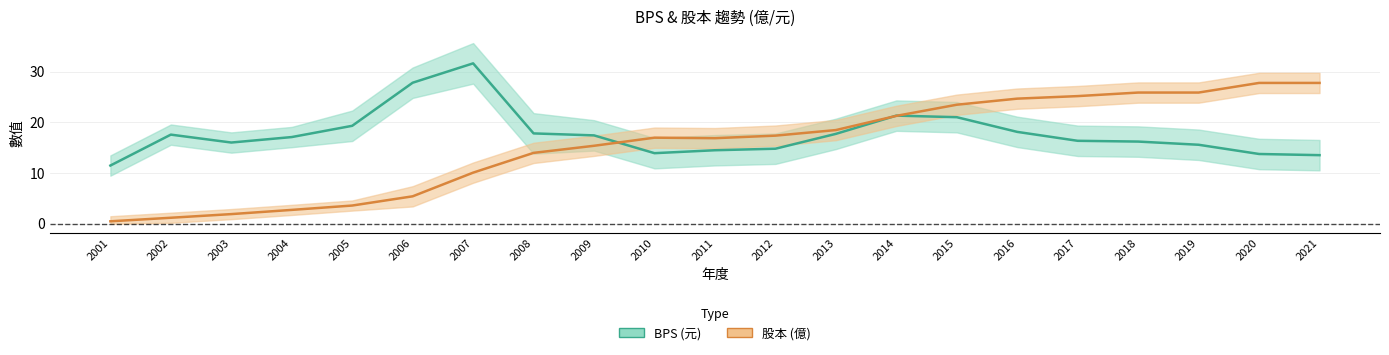

What is the difference between the second highest and second lowest values in the BPS (元) series?

14.3